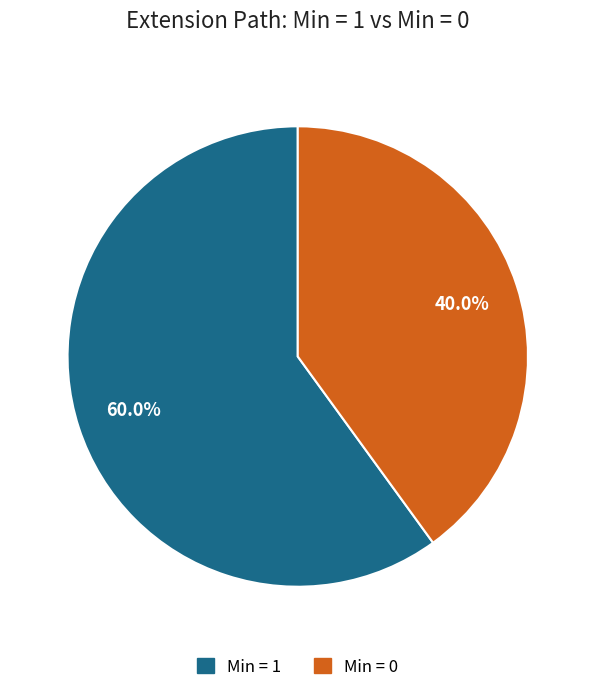

Does any single category account for the majority?

Yes